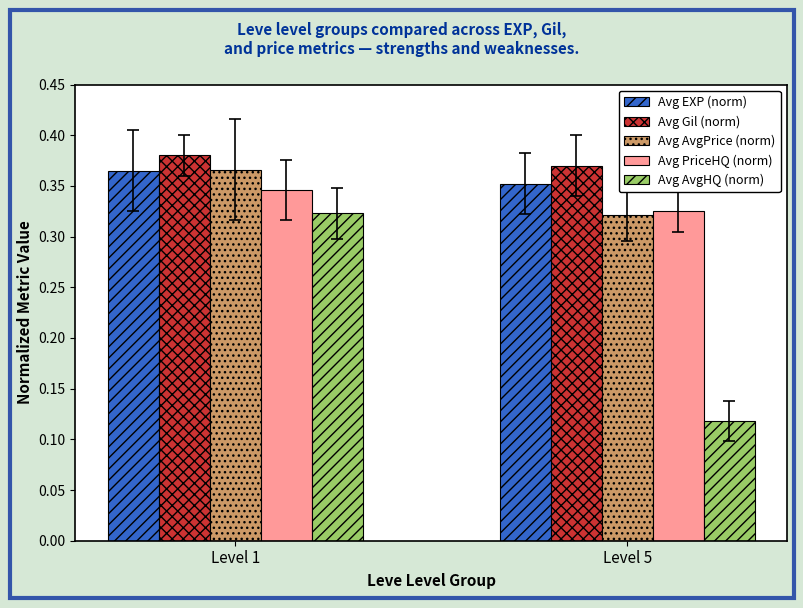

Is the value of Avg AvgHQ (norm) at Level 1 greater than the value of Avg AvgPrice (norm) at Level 1?

No